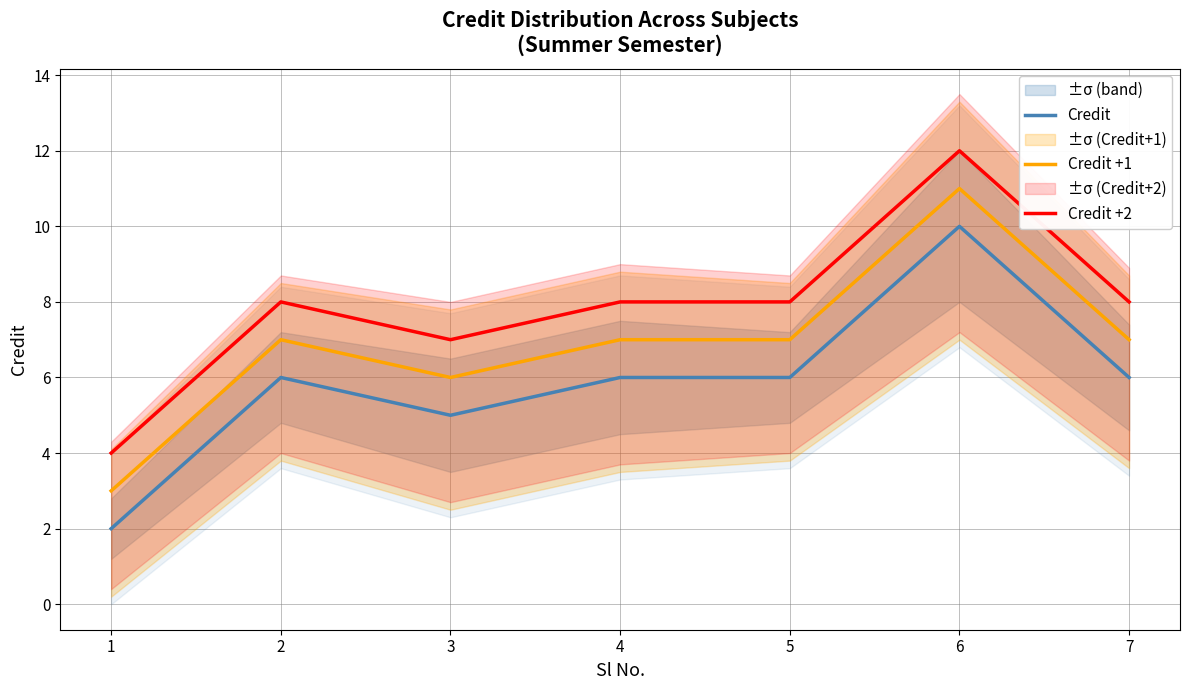

True or false: Credit and Credit +2 cross at least once.

False